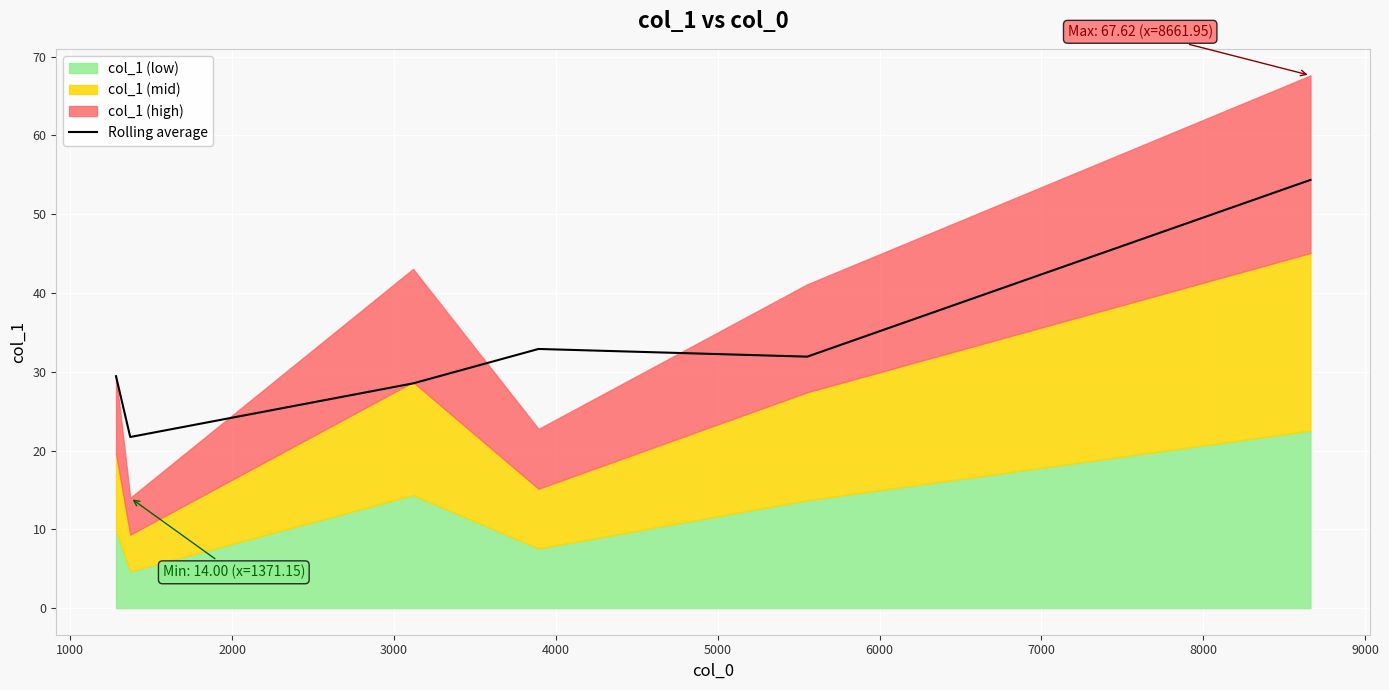

What is the minimum value for Rolling average?

21.7